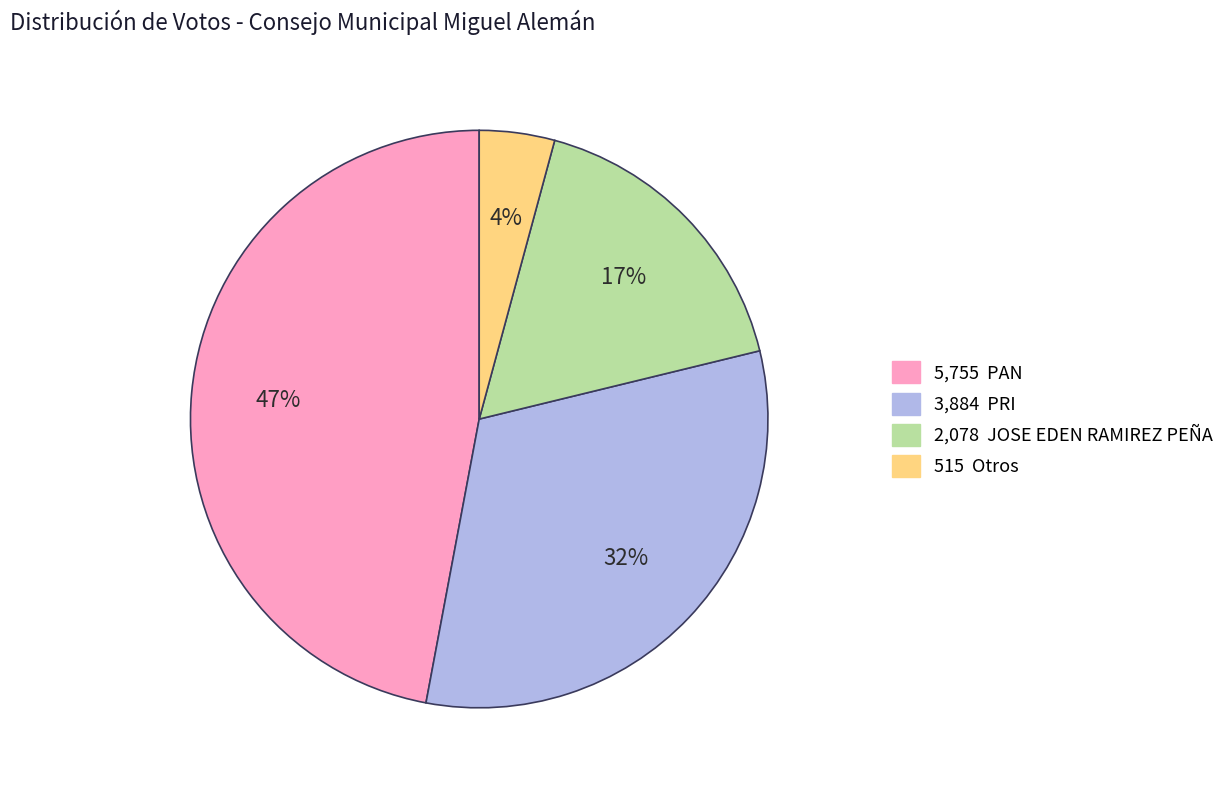

Is there any slice that represents more than half of the pie?

No